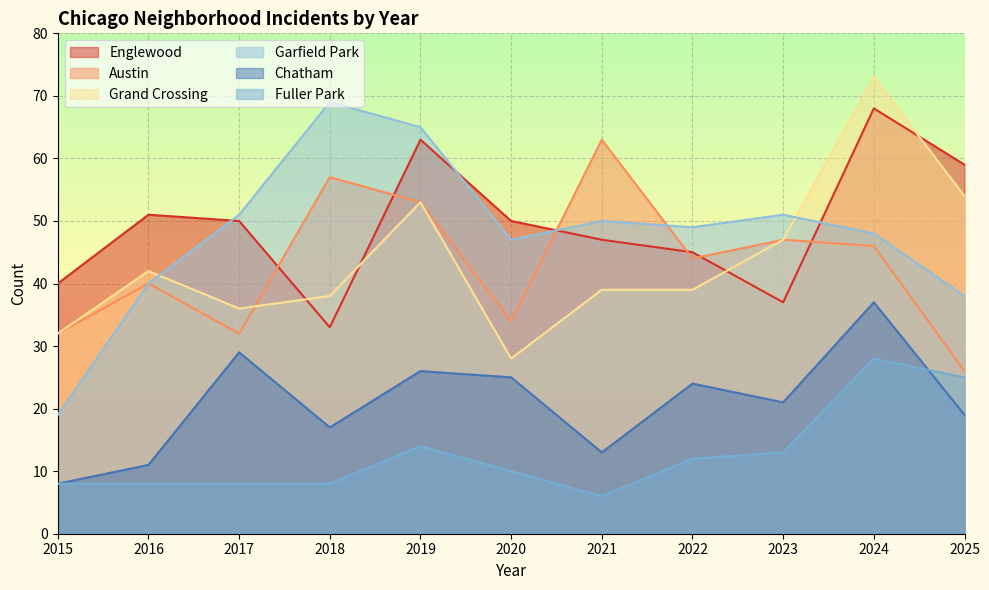

Which series has the widest spread of values?

Garfield Park